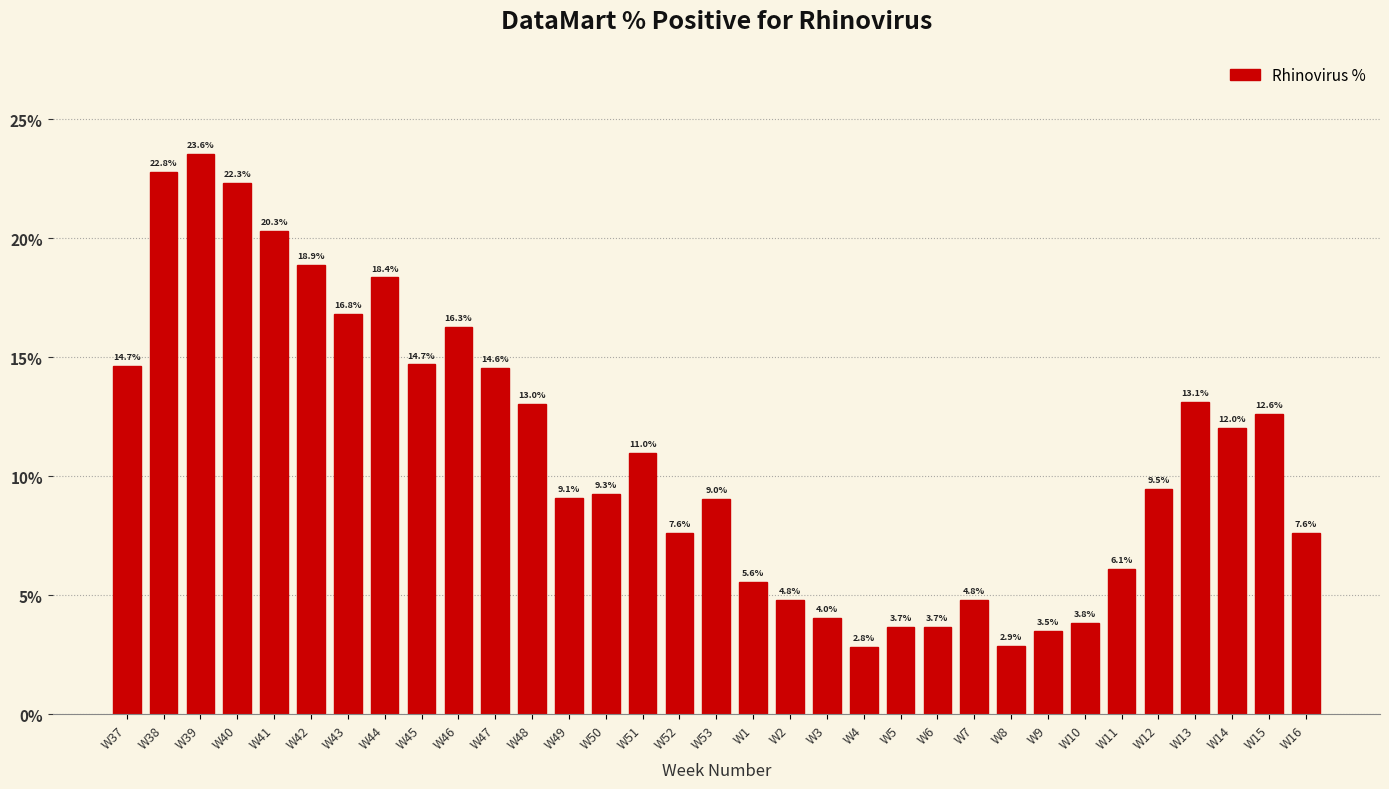

Reading right to left, transcribe all the data shown in this chart.

W16=7.6	W15=12.6	W14=12.0	W13=13.1	W12=9.5	W11=6.1	W10=3.8	W9=3.5	W8=2.9	W7=4.8	W6=3.7	W5=3.7	W4=2.8	W3=4.0	W2=4.8	W1=5.6	W53=9.0	W52=7.6	W51=11.0	W50=9.3	W49=9.1	W48=13.0	W47=14.6	W46=16.3	W45=14.7	W44=18.4	W43=16.8	W42=18.9	W41=20.3	W40=22.3	W39=23.6	W38=22.8	W37=14.7